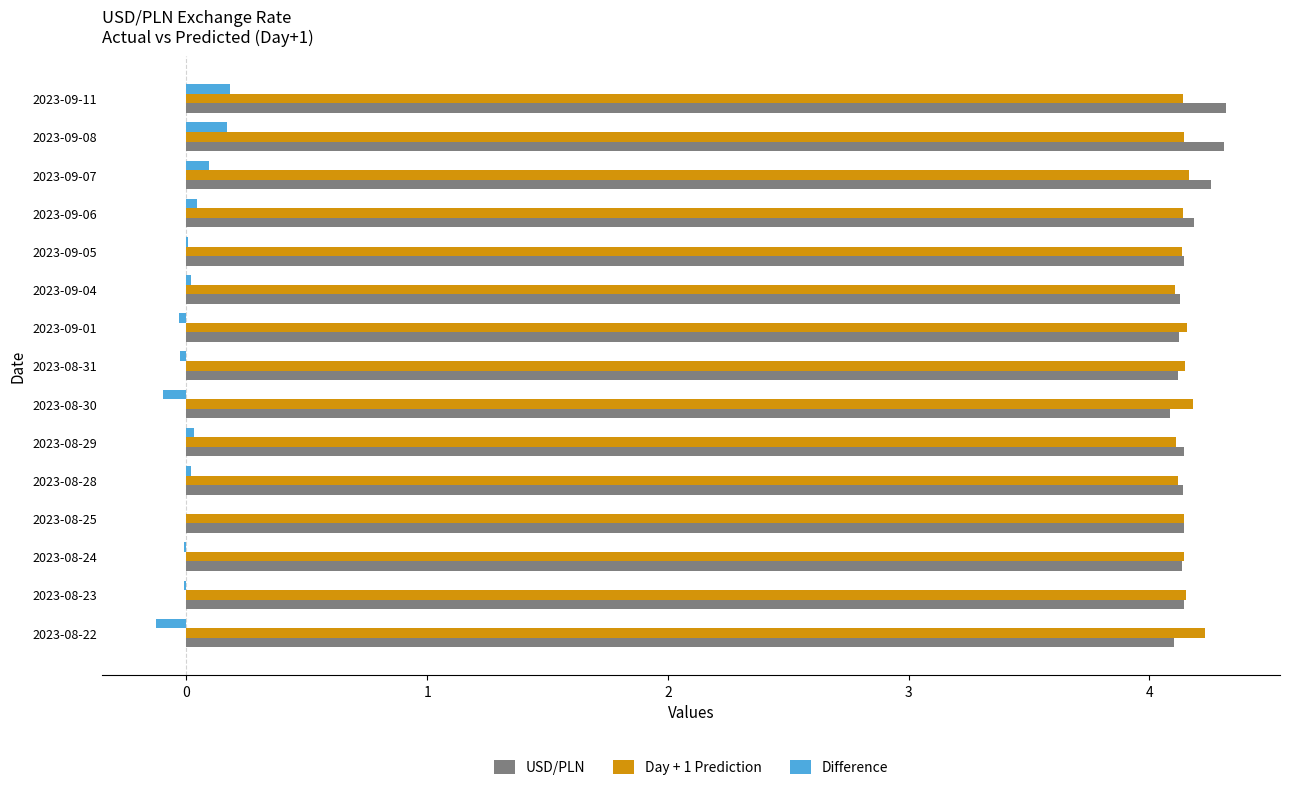

Is it true that USD/PLN equals 7.7 at 2023-09-11?

False